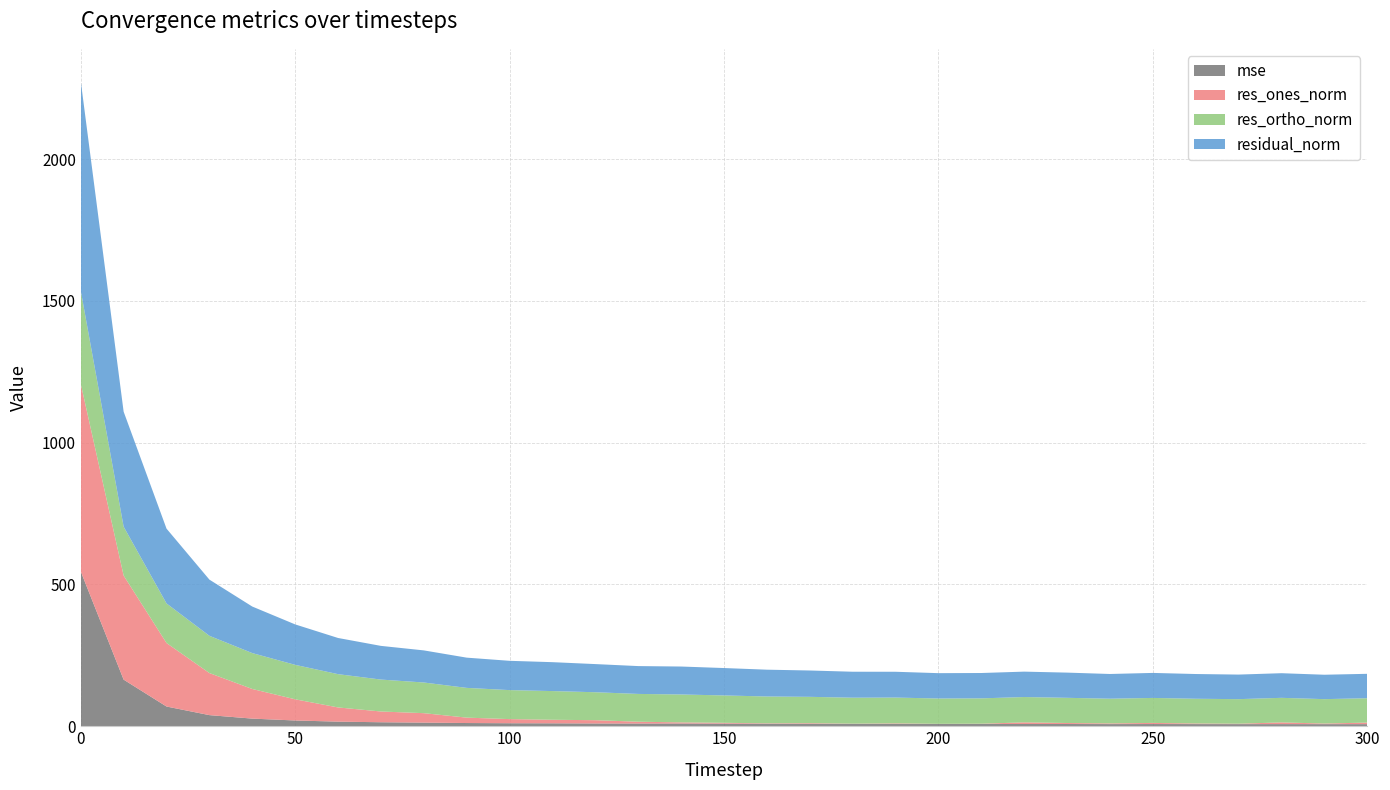

Reading left to right, what are all the values shown in this chart?

mse: 0=546.1	10=164.4	20=69.6	30=39.3	40=26.9	50=20.3	60=16.3	70=14.1	80=12.8	90=11.4	100=10.7	110=10.4	120=9.9	130=9.6	140=9.7	150=9.3	160=8.9	170=8.6	180=8.4	190=8.3	200=8.0	210=8.0	220=8.0	230=7.9	240=7.6	250=7.8	260=7.6	270=7.5	280=7.5	290=7.4	300=7.4
res_ones_norm: 0=662.0	10=366.9	20=223.9	30=148.3	40=104.5	50=74.7	60=50.1	70=37.9	80=33.3	90=19.0	100=14.5	110=12.5	120=11.5	130=6.4	140=3.9	150=2.8	160=1.5	170=2.2	180=0.7	190=1.9	200=0.5	210=0.9	220=5.7	230=3.5	240=2.4	250=4.0	260=2.1	270=1.4	280=6.0	290=2.1	300=5.5
res_ortho_norm: 0=328.4	10=172.6	20=139.6	30=131.4	40=126.6	50=121.5	60=117.4	70=112.6	80=108.2	90=104.9	100=102.3	110=101.2	120=98.6	130=98.0	140=98.5	150=96.6	160=94.5	170=92.9	180=91.6	190=91.0	200=89.4	210=89.4	220=89.4	230=88.8	240=87.1	250=88.1	260=87.2	270=86.6	280=86.7	290=86.1	300=85.9
residual_norm: 0=739.0	10=405.5	20=263.9	30=198.2	40=164.1	50=142.6	60=127.6	70=118.8	80=113.2	90=106.6	100=103.3	110=101.9	120=99.3	130=98.2	140=98.5	150=96.6	160=94.6	170=92.9	180=91.6	190=91.0	200=89.4	210=89.4	220=89.6	230=88.9	240=87.2	250=88.2	260=87.2	270=86.6	280=86.9	290=86.1	300=86.1